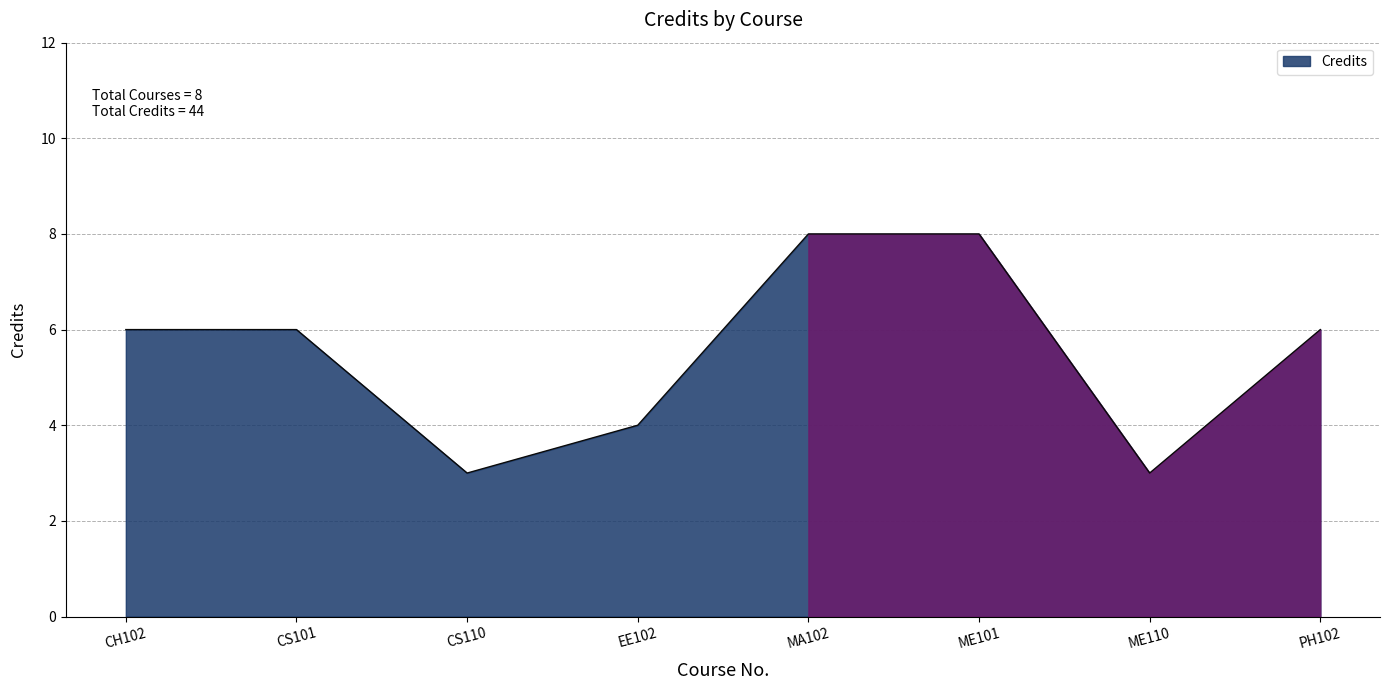

How many series are shown in this chart?

1